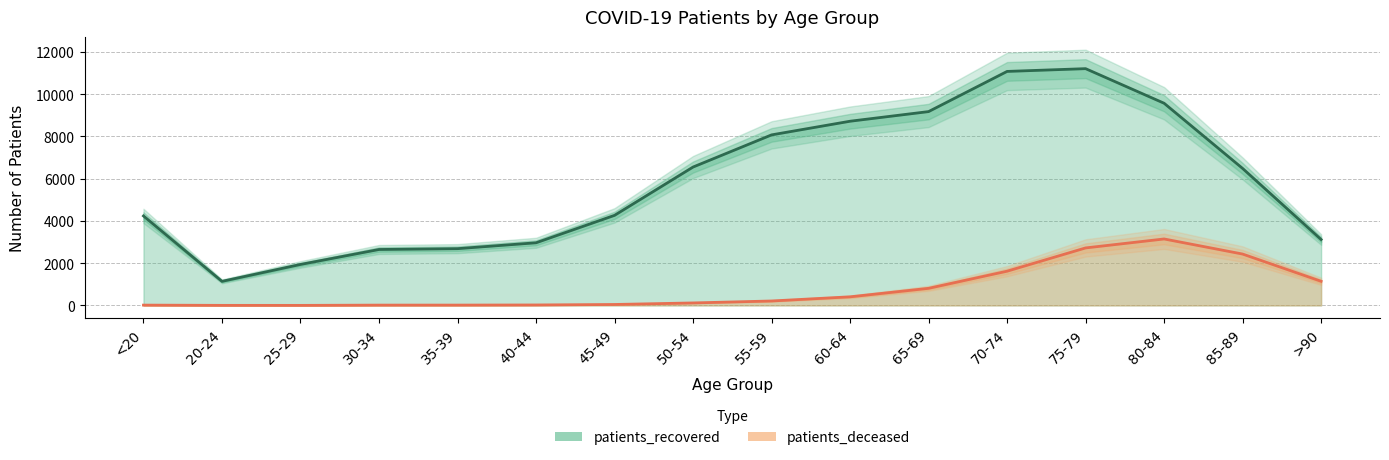

The patients_deceased series shows 15 at 40-44. True or false?

False